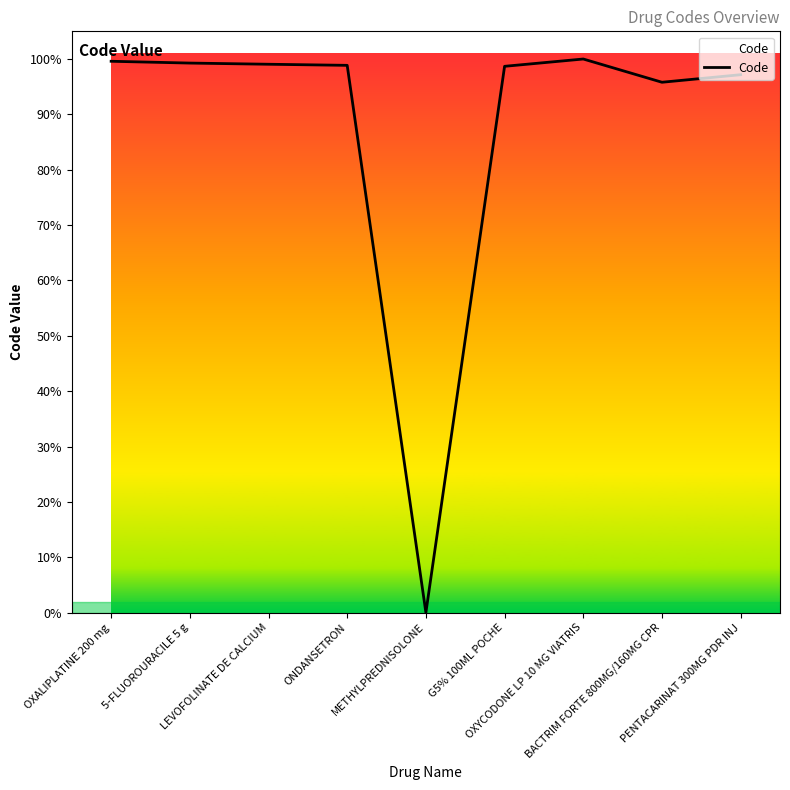

How many points are higher than both their immediate neighbors (excluding endpoints)?

1